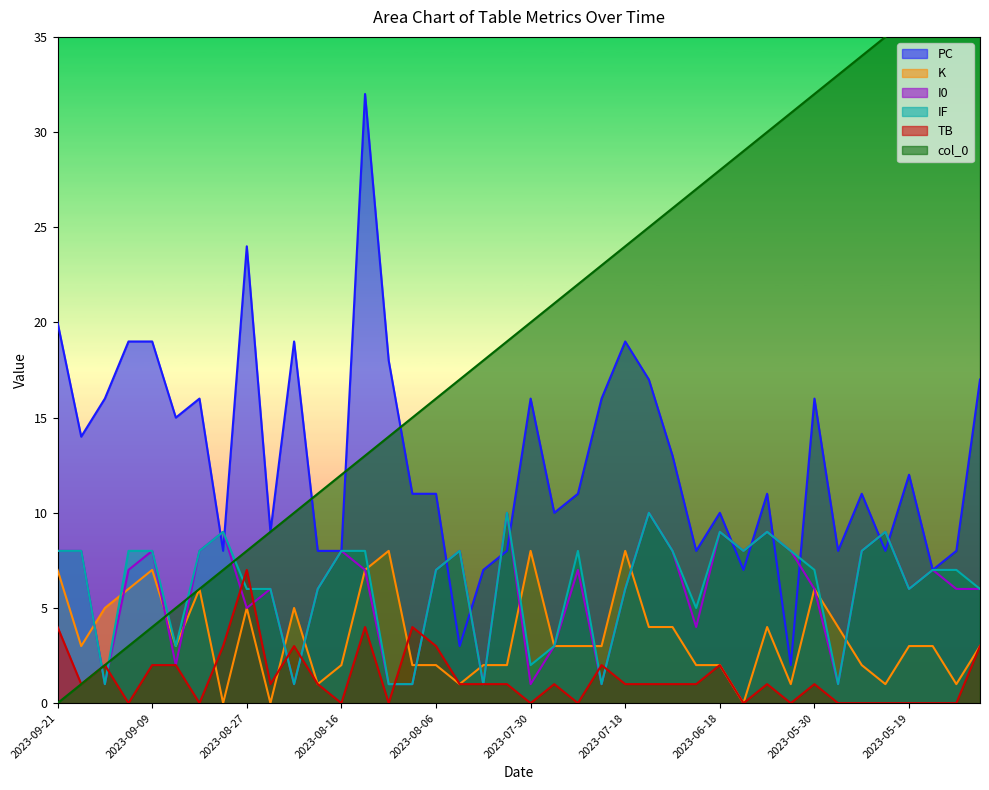

Reading left to right, transcribe all the data shown in this chart.

PC: 20	14	16	19	19	15	16	8	24	9	19	8	8	32	18	11	11	3	7	8	16	10	11	16	19	17	13	8	10	7	11	2	16	8	11	8	12	7	8	17
K: 7	3	5	6	7	3	6	0	5	0	5	1	2	7	8	2	2	1	2	2	8	3	3	3	8	4	4	2	2	0	4	1	6	4	2	1	3	3	1	3
I0: 8	8	1	7	8	2	8	9	5	6	1	6	8	7	1	1	7	8	1	10	1	3	7	1	6	10	8	4	9	8	9	8	6	1	8	9	6	7	6	6
IF: 8	8	1	8	8	3	8	9	6	6	1	6	8	8	1	1	7	8	1	10	2	3	8	1	6	10	8	5	9	8	9	8	7	1	8	9	6	7	7	6
TB: 4	1	2	0	2	2	0	3	7	1	3	1	0	4	0	4	3	1	1	1	0	1	0	2	1	1	1	1	2	0	1	0	1	0	0	0	0	0	0	3
col_0: 0	1	2	3	4	5	6	7	8	9	10	11	12	13	14	15	16	17	18	19	20	21	22	23	24	25	26	27	28	29	30	31	32	33	34	35	36	37	38	39